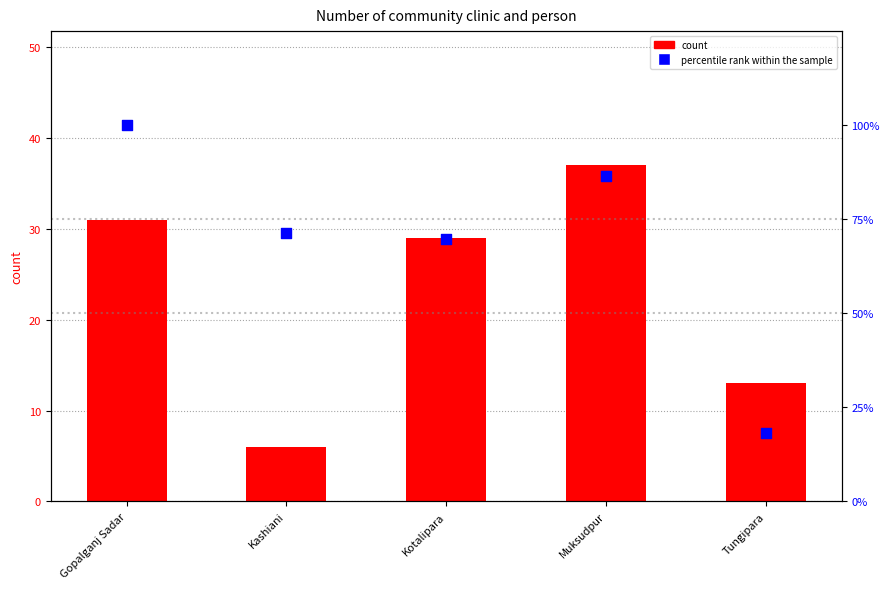

What are all the series names shown in the legend?

count, percentile rank within the sample